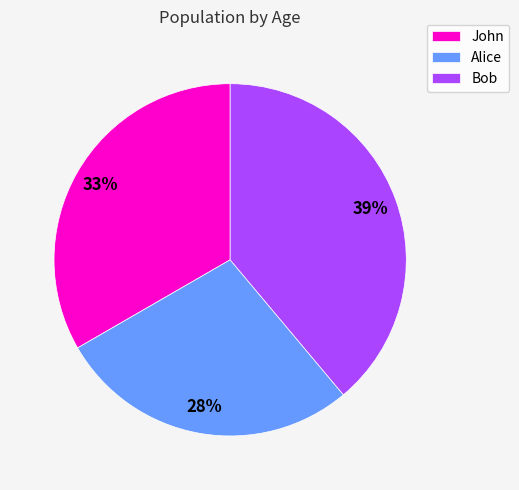

Between Alice and Bob, which is larger?

Bob